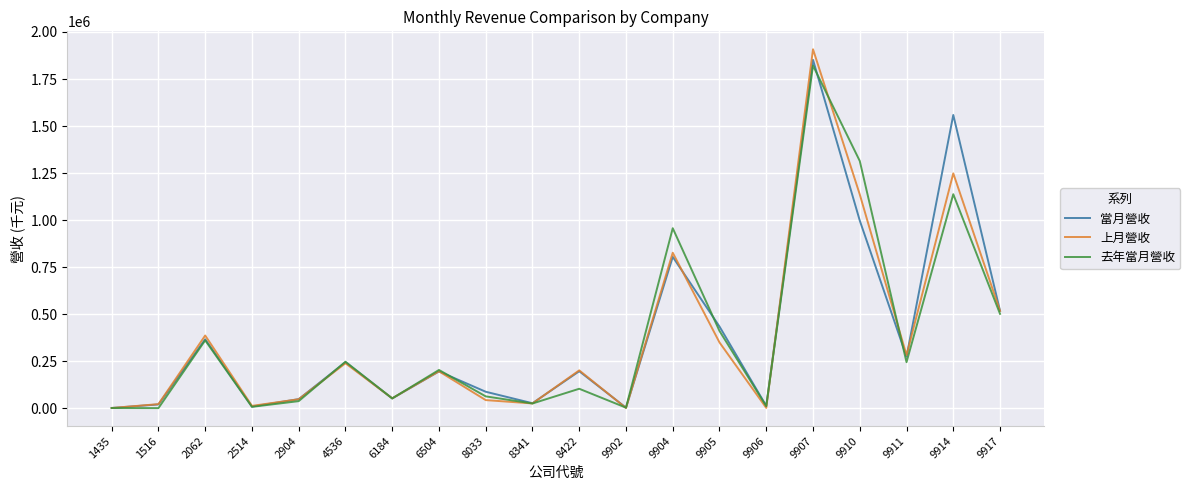

Between 2514 and 9910, which series saw the biggest shift?

去年當月營收